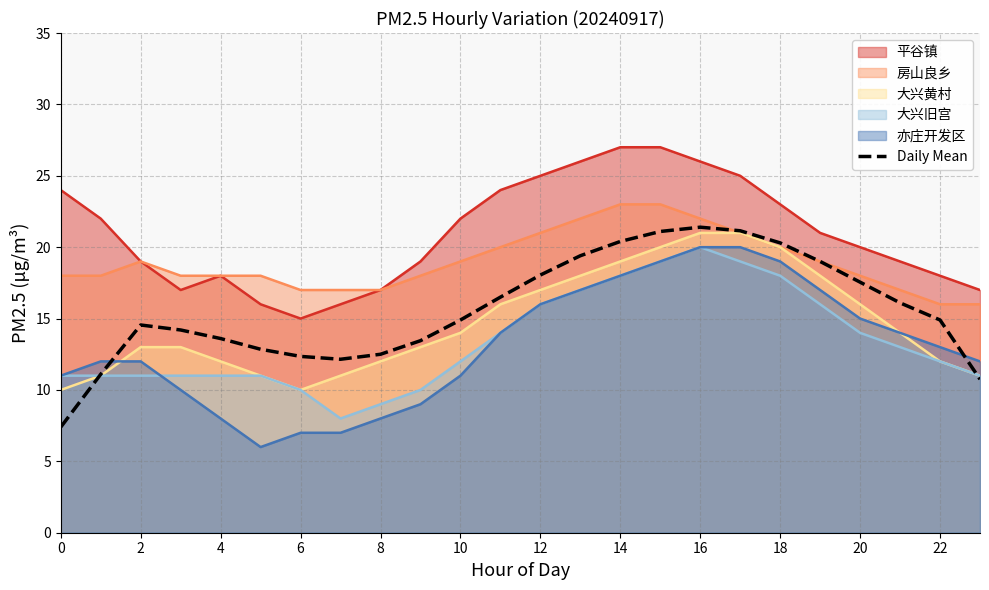

What is the smallest value displayed?

6.0